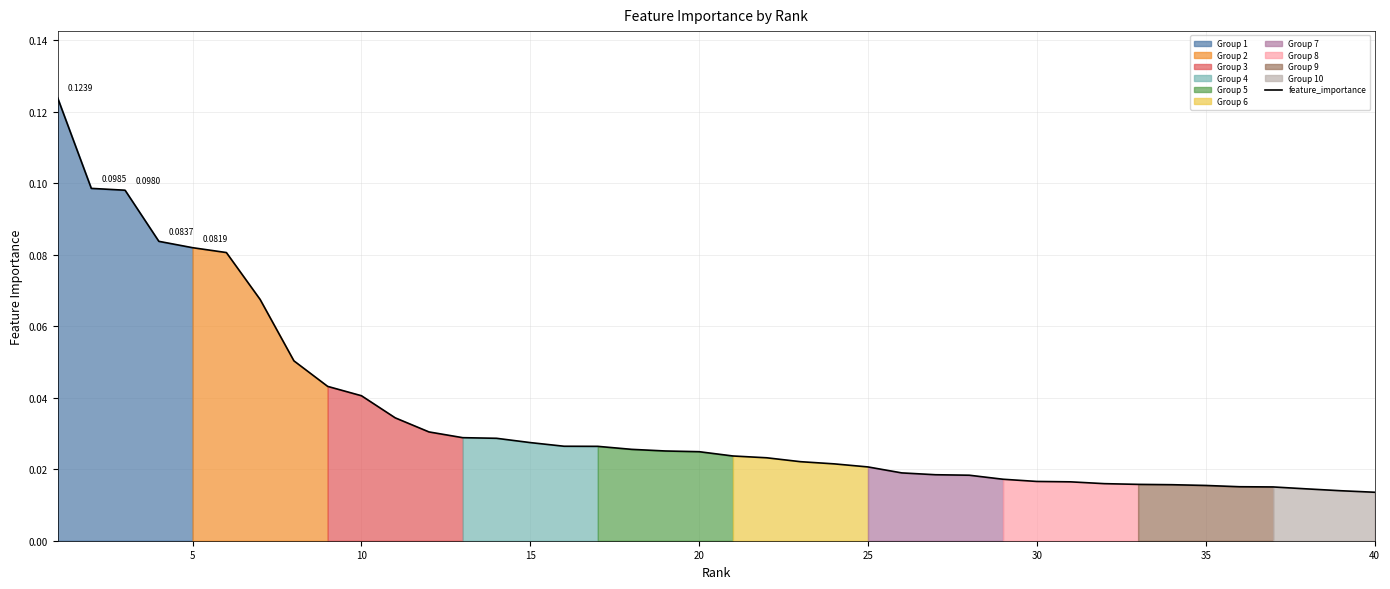

Count the values in the range 0 to 1.

40